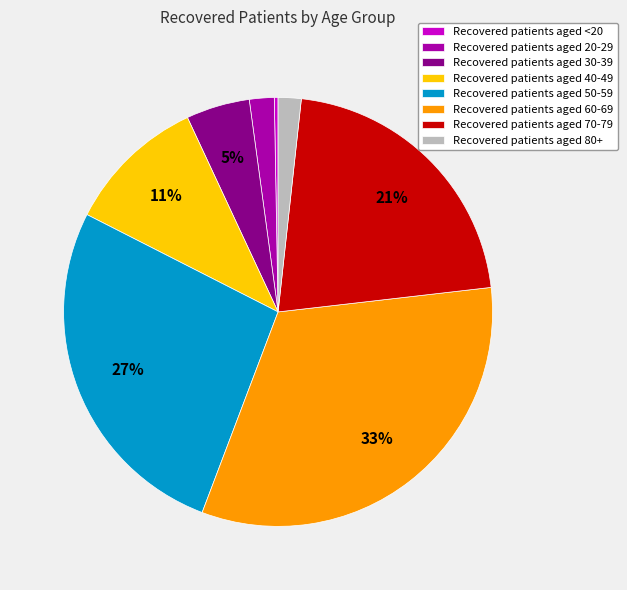

True or false: Recovered patients aged 60-69 accounts for 27% of the total.

False